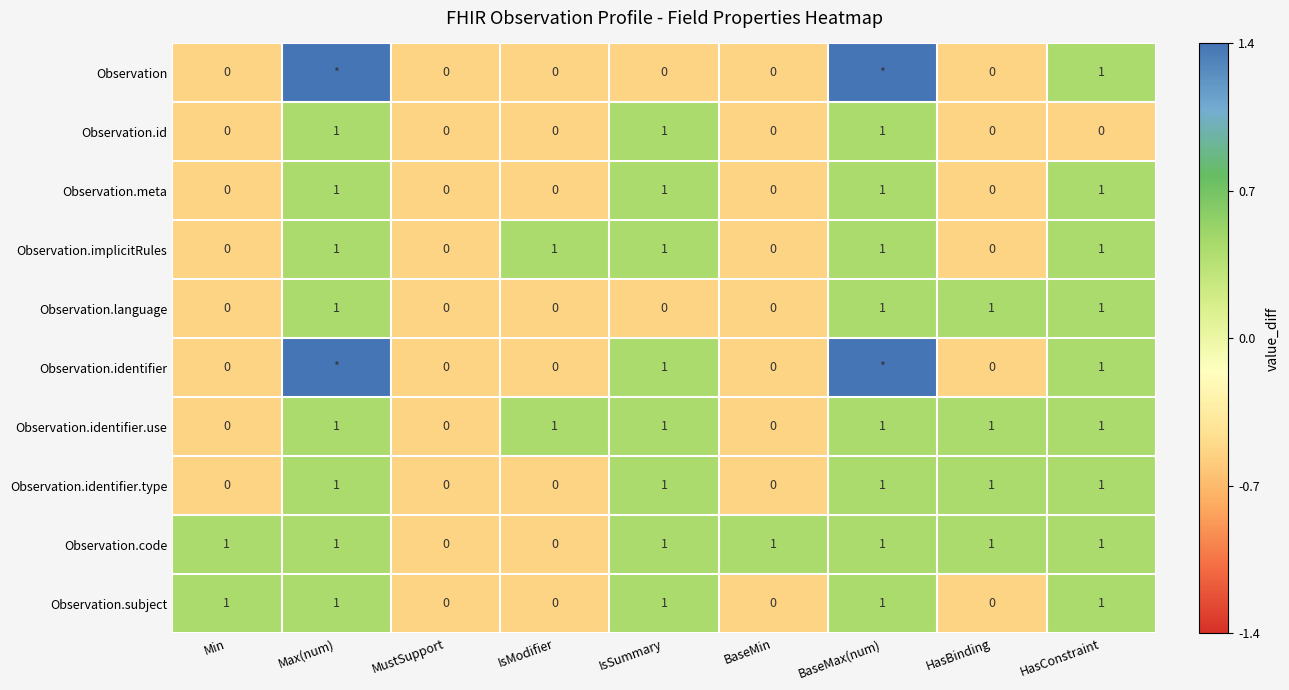

Between MustSupport and BaseMin, which series saw the biggest shift?

Observation.code